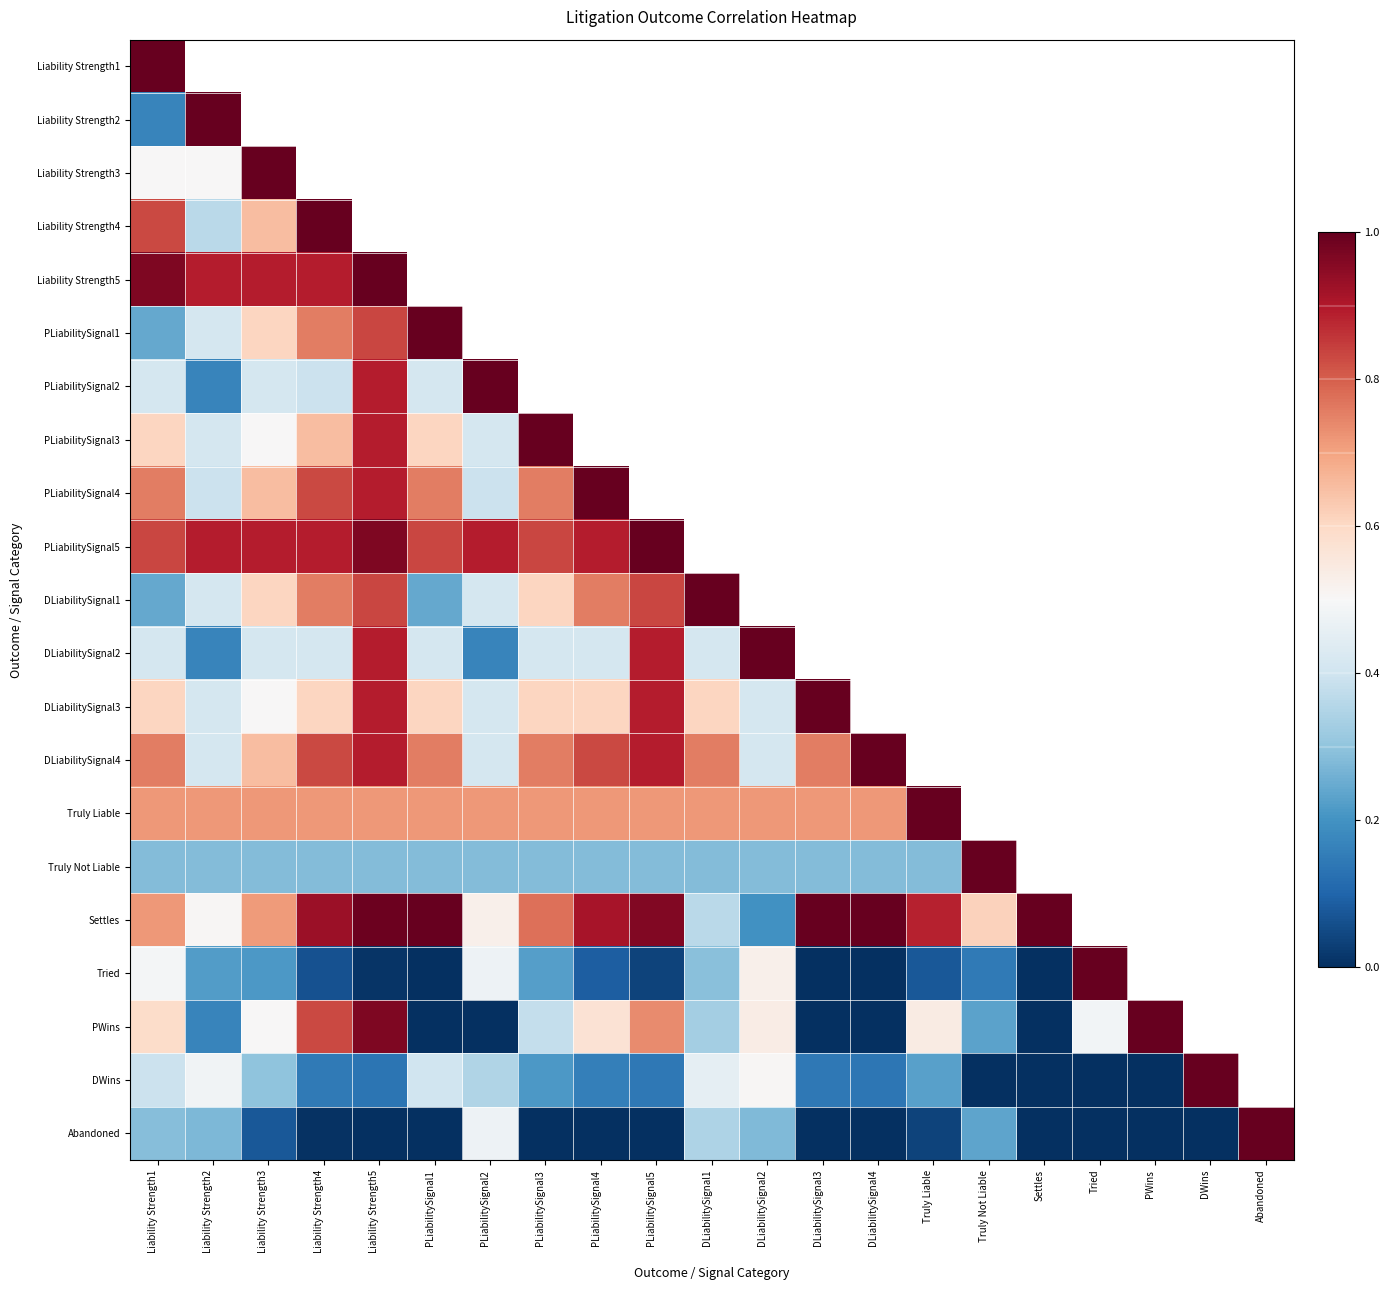

What is the approximate value of Settles at DLiabilitySignal3?

1.0